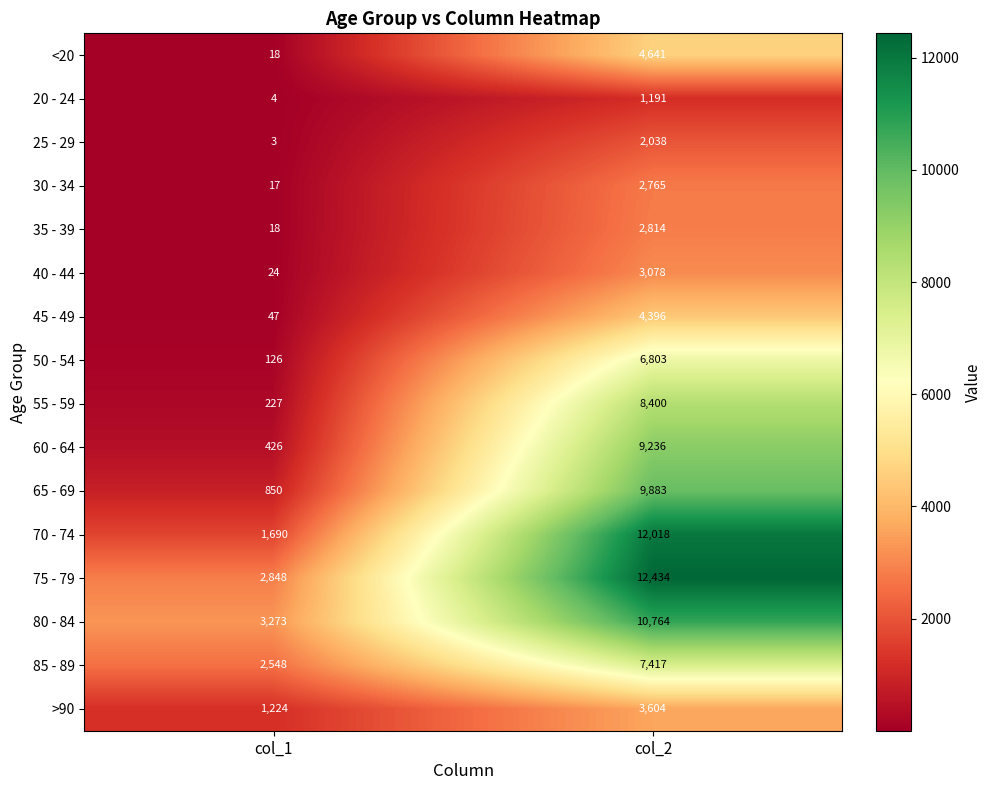

What is the sum of all <20 values?

4659